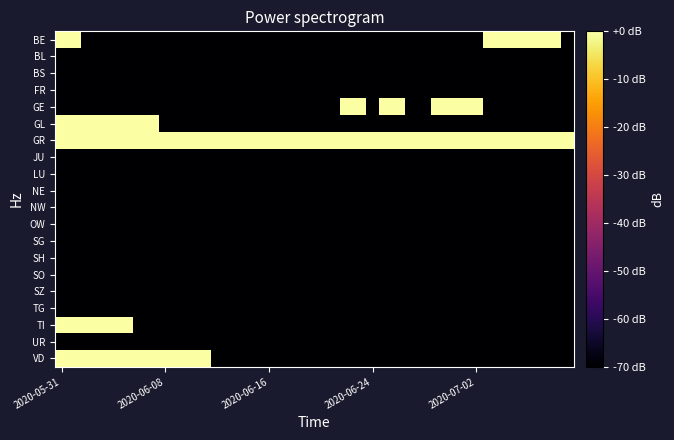

Rank the series by their maximum value, from highest to lowest.

GE, VD, BE, GL, GR, TI, BL, BS, FR, JU, LU, NE, NW, OW, SG, SH, SO, SZ, TG, UR